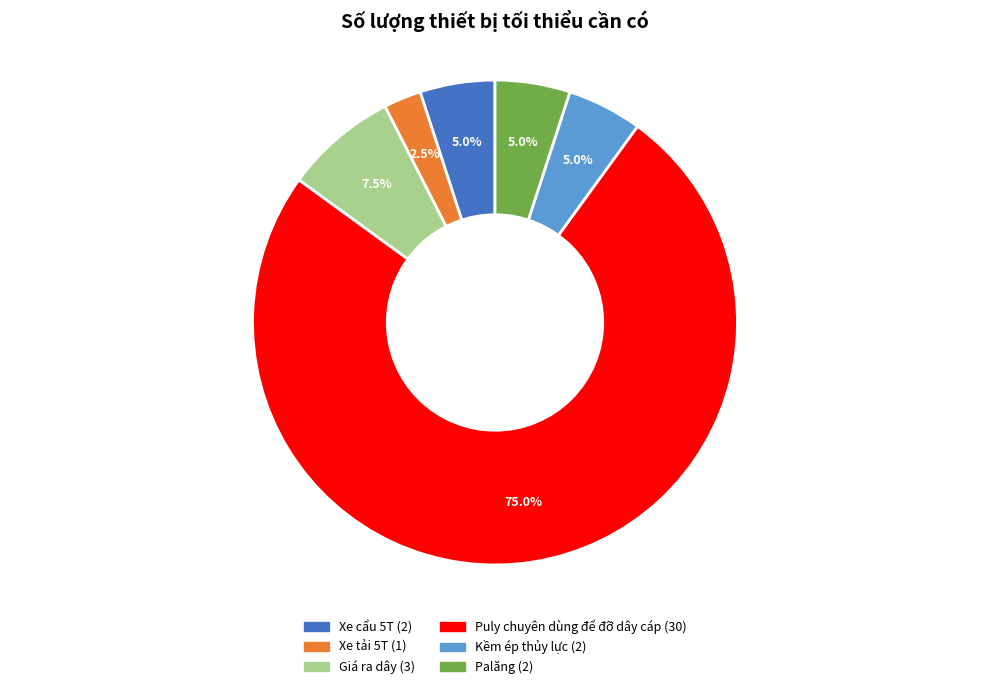

How many segments does this pie chart have?

6